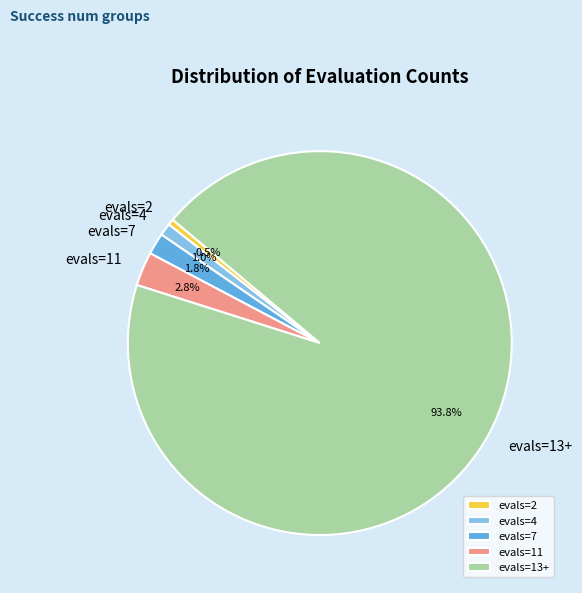

To the nearest percent, what is the difference between the largest and smallest slice percentages?

93%